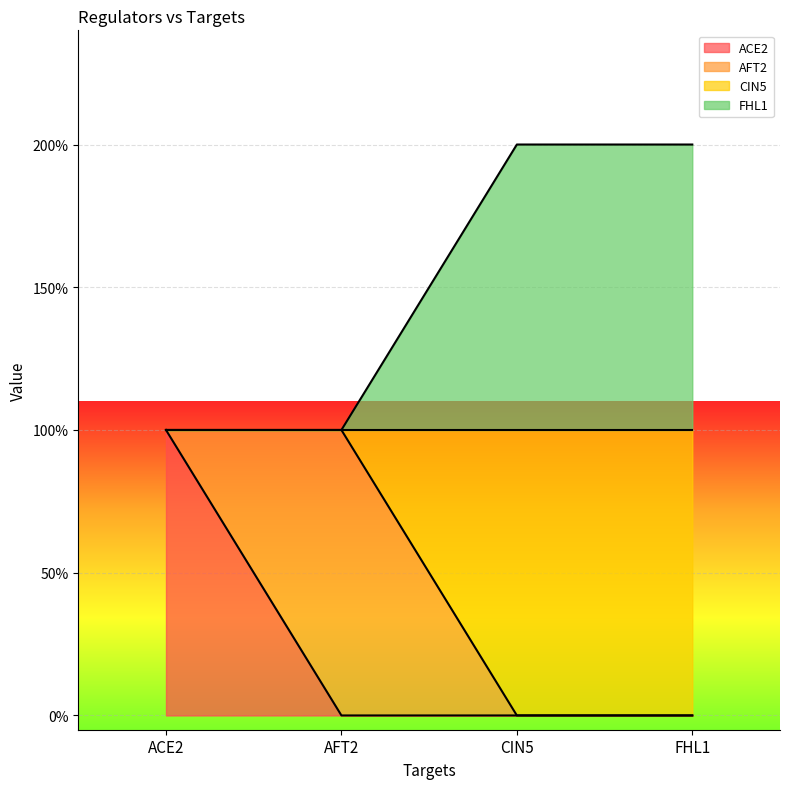

What position from the right is ACE2?

4